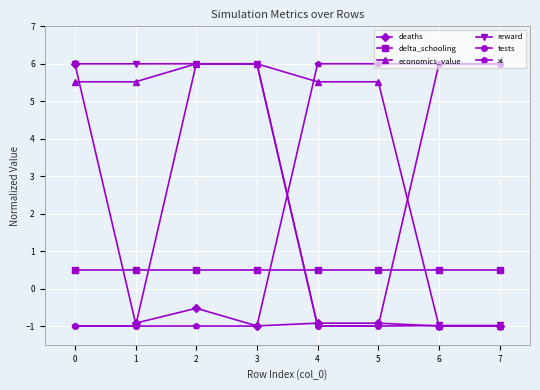

What is the sum of all delta_schooling values?

4.0